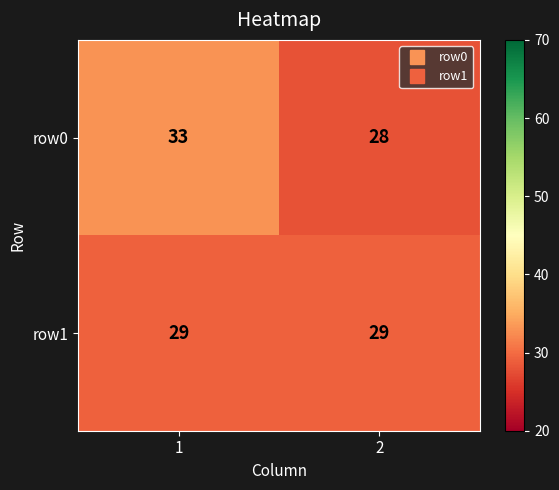

What is the maximum value shown in the chart?

33